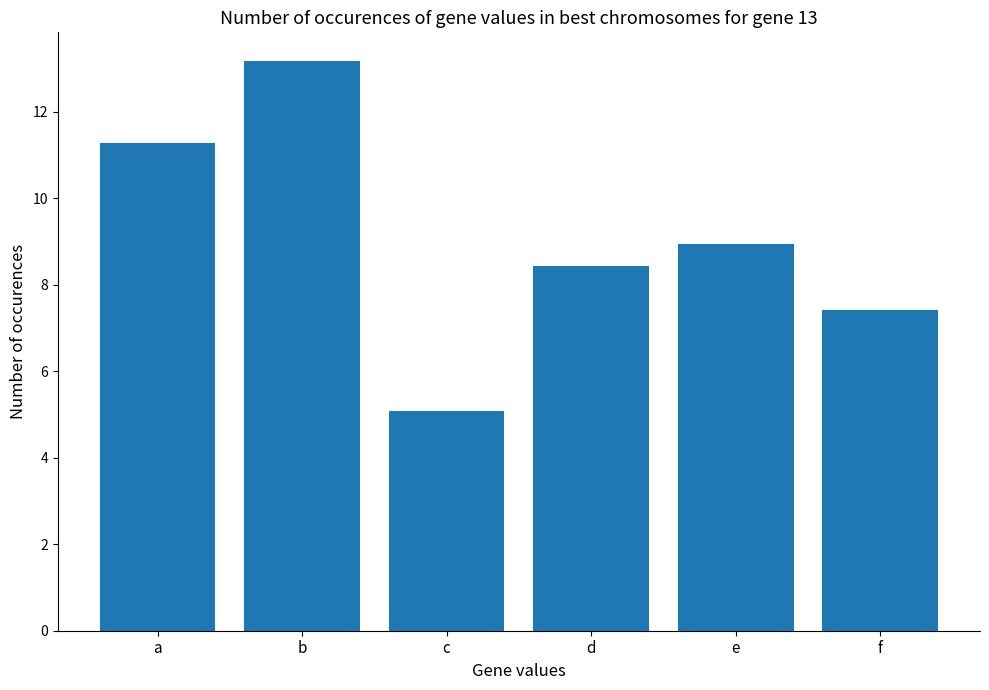

Which has a higher value, f or d?

d